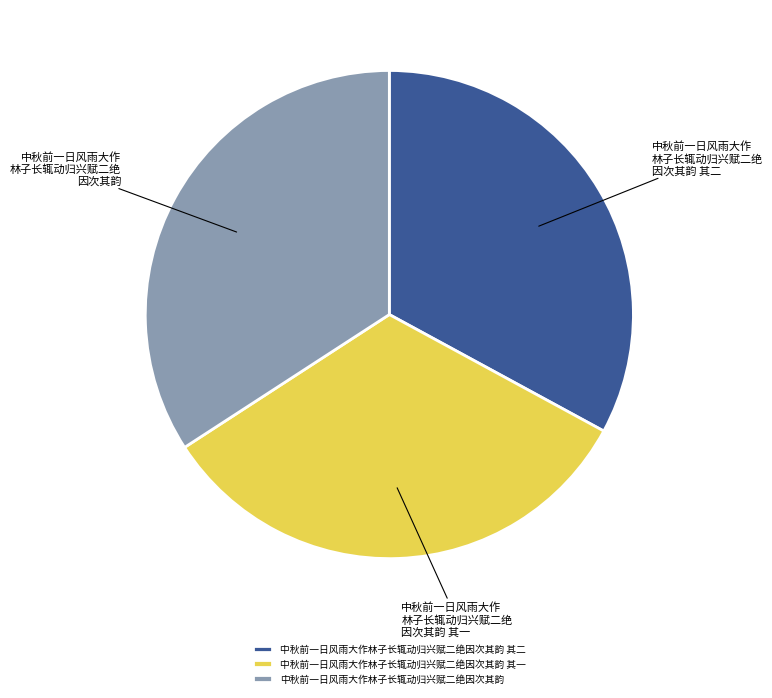

Do 中秋前一日风雨大作林子长辄动归兴赋二绝因次其韵 其一 and 中秋前一日风雨大作林子长辄动归兴赋二绝因次其韵 together represent more than half of the pie?

Yes